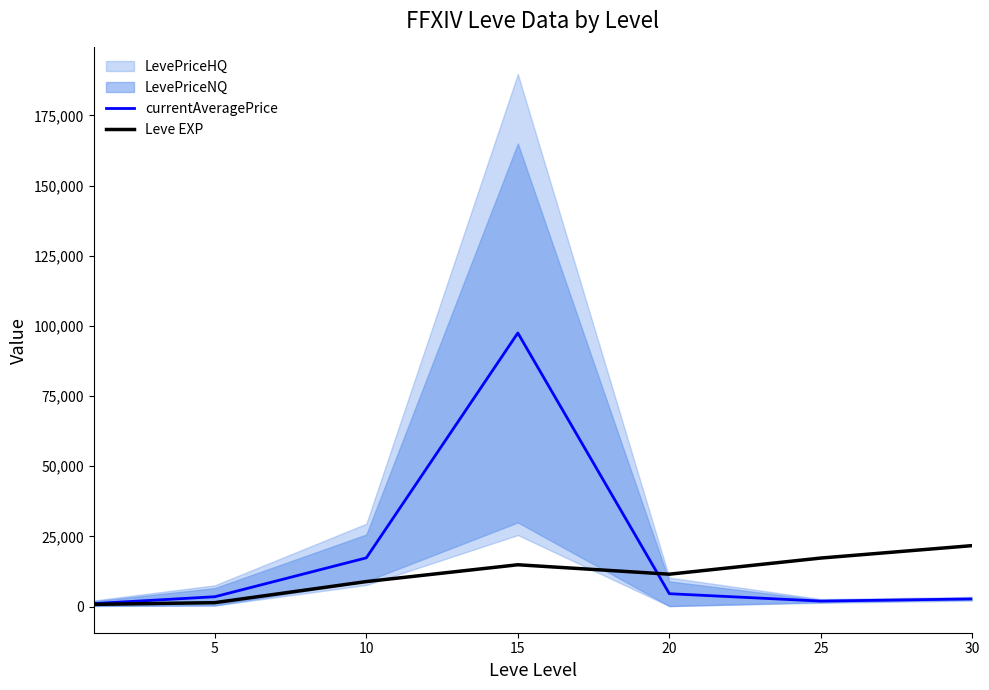

What is the maximum value for currentAveragePrice?

97500.0